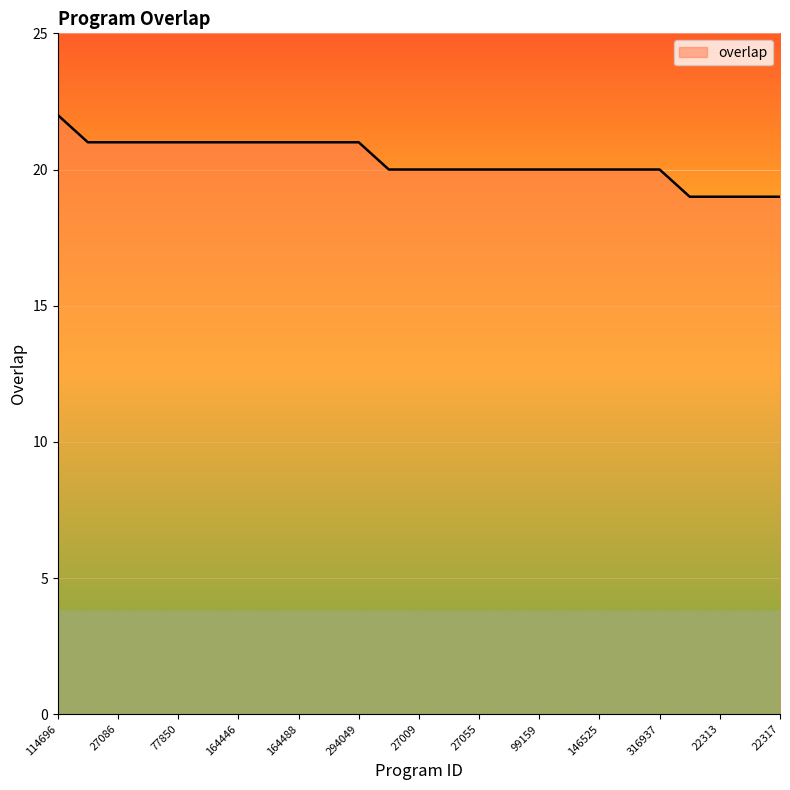

What is the minimum value shown in the chart?

19